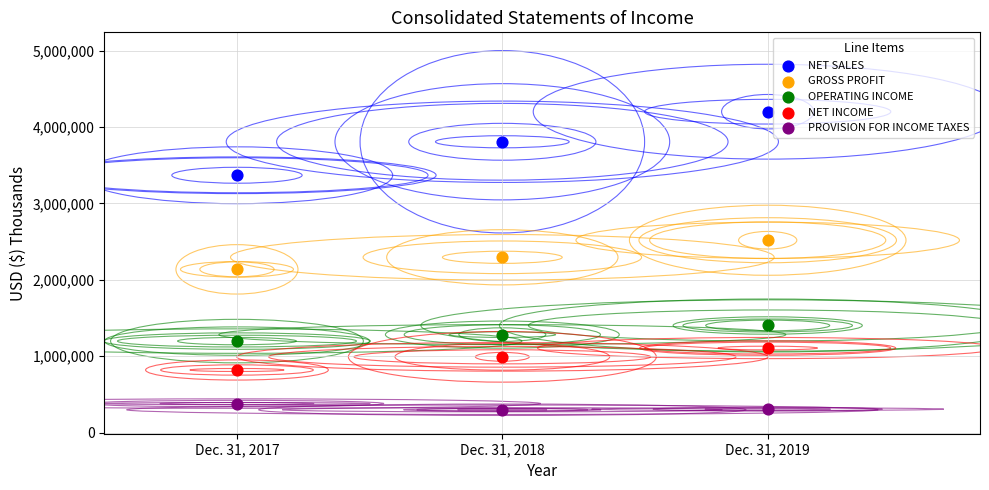

Which series contains the highest Y value?

NET SALES